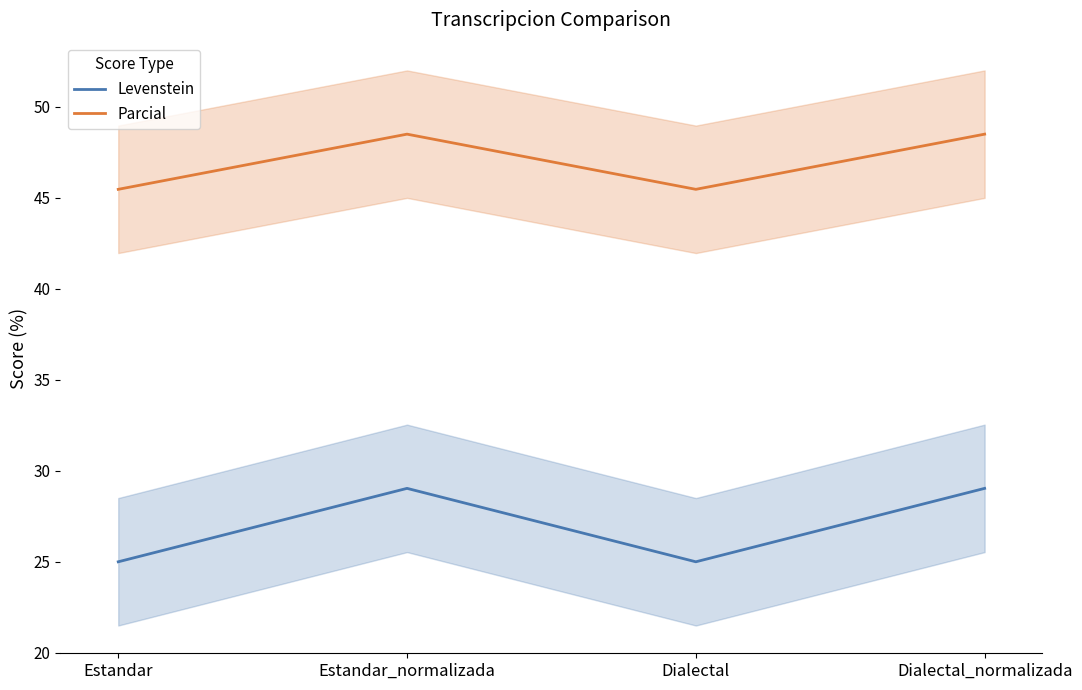

How many data points in Levenstein are above 29?

2